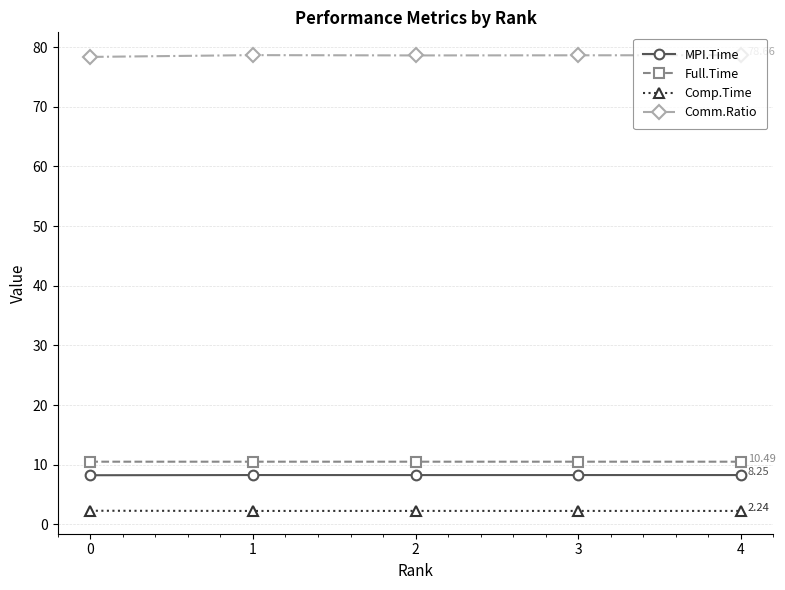

What is the spread (max minus min) of values at 4?

76.4